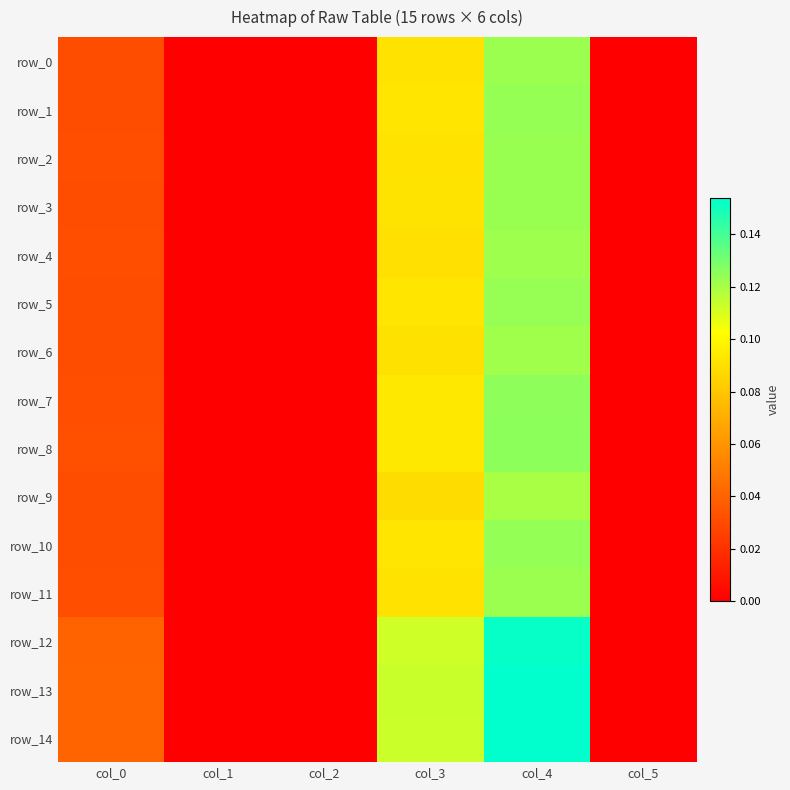

At which category is the sum across all series the highest?

col_4